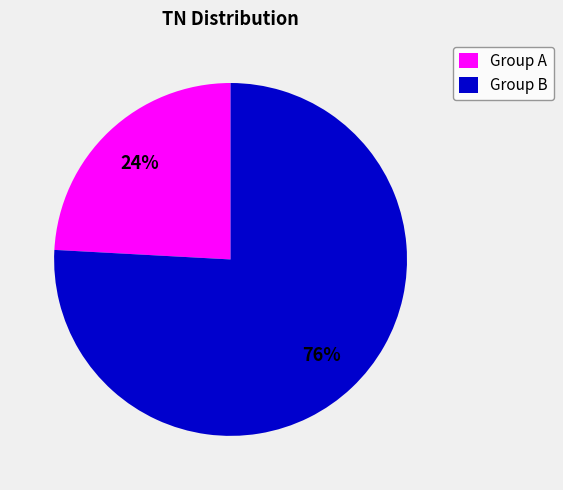

Is the sum of Group B and Group A greater than half?

Yes